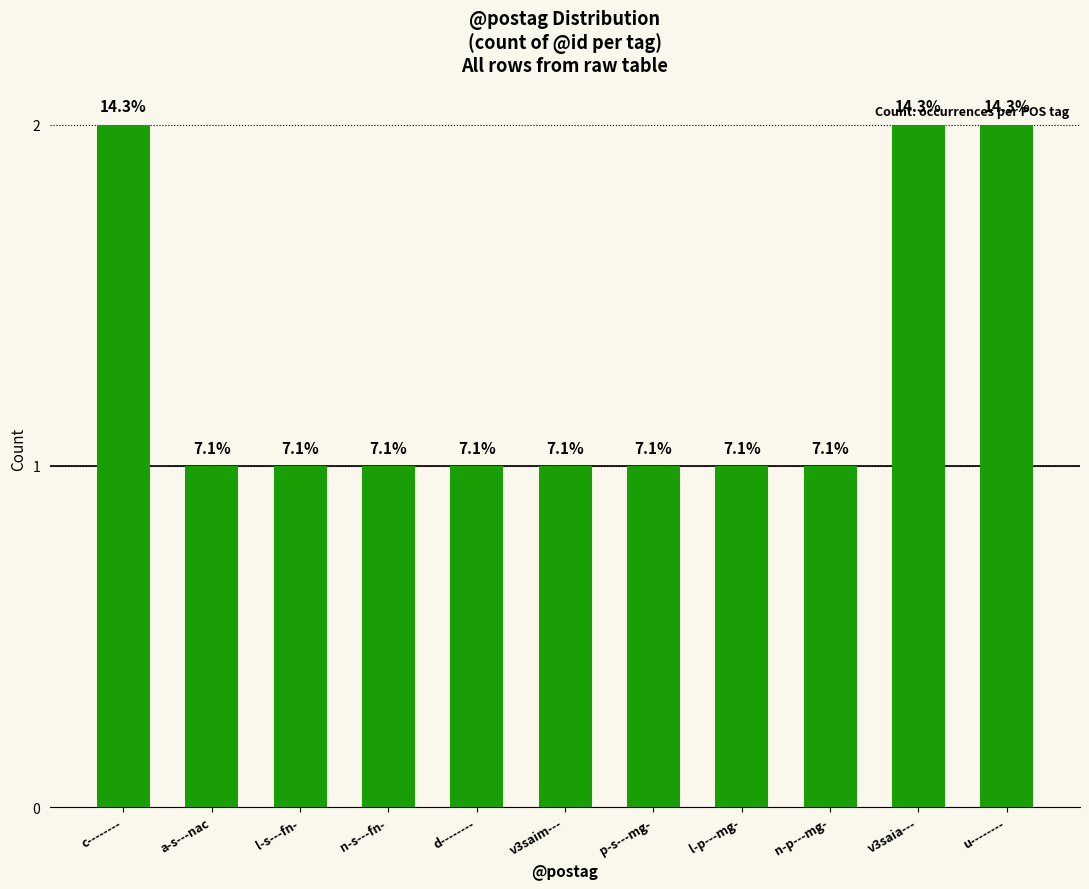

At which label is the value closest to 1?

a-s---nac